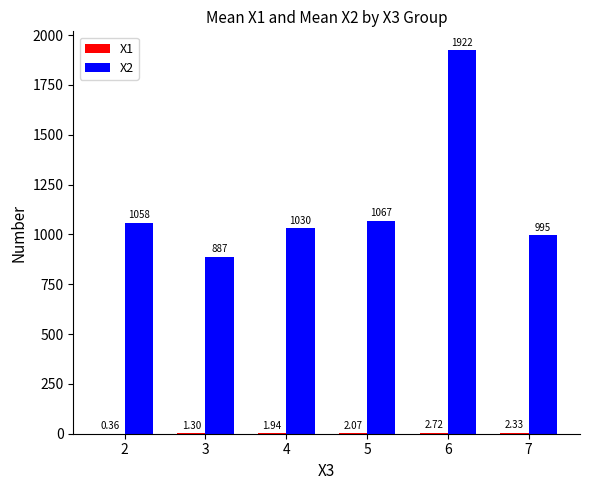

How many distinct data groups are displayed?

2